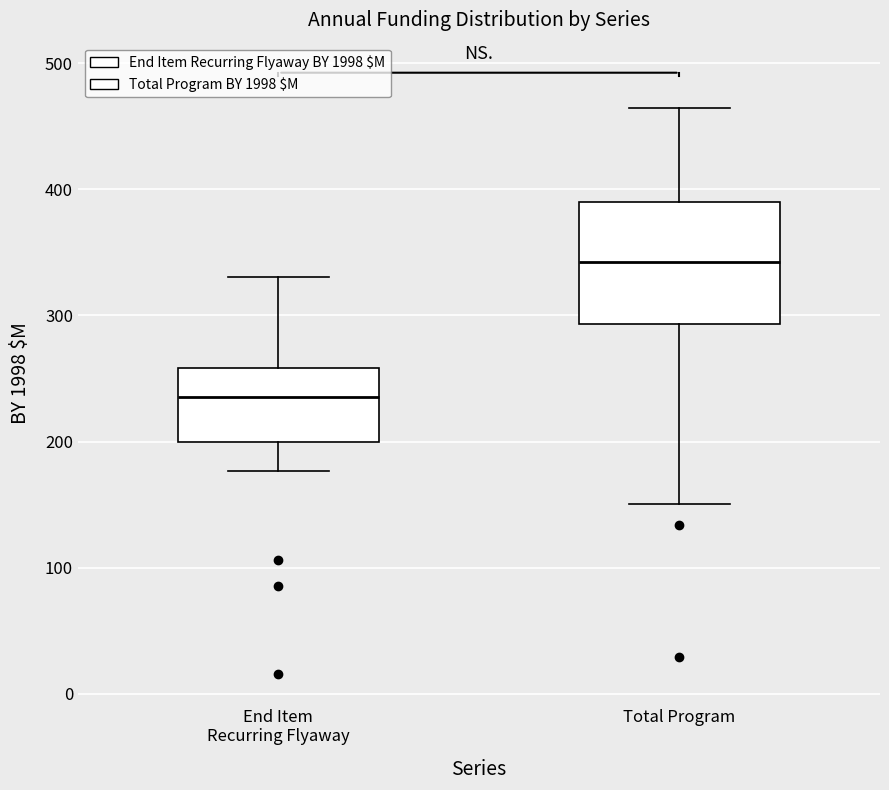

Reading left to right, transcribe this box plot: for each box, give where its median line is, the range the box spans, and where its two whiskers end, as read against the y-axis. The values are not printed on the chart, so give them approximately, as read against the axis.

End Item Recurring Flyaway: median 240, box 200 to 260, whiskers 180 to 330
Total Program: median 340, box 290 to 390, whiskers 150 to 460